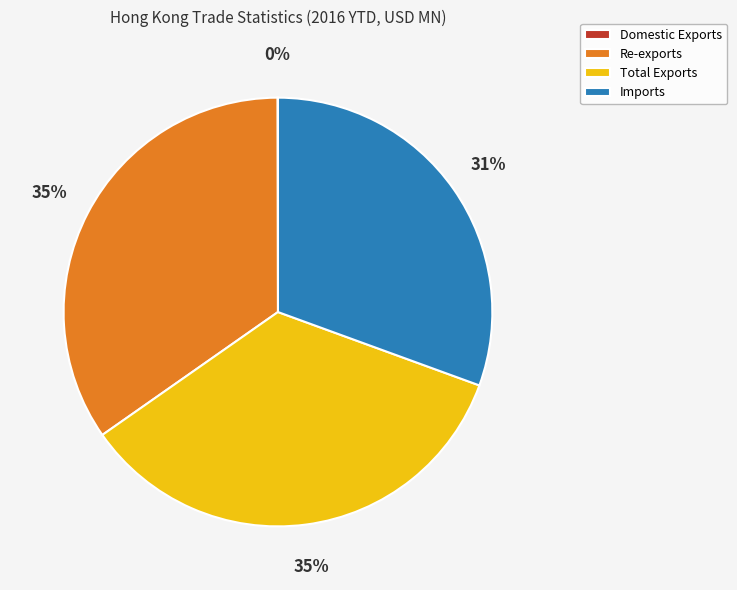

Is there a majority slice in this chart?

No